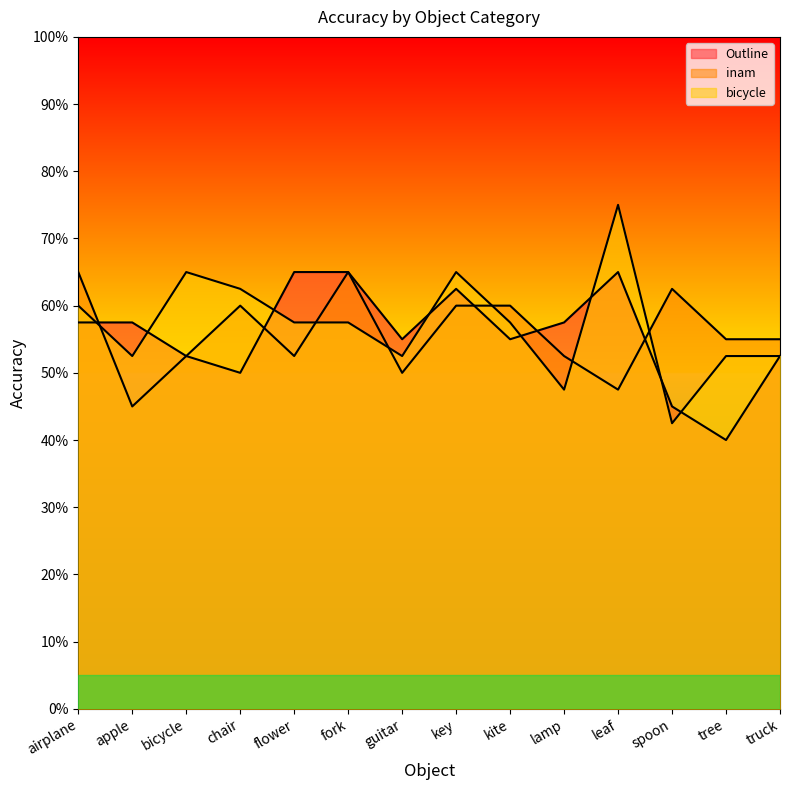

What are all the series names shown in the legend?

Outline, inam, bicycle